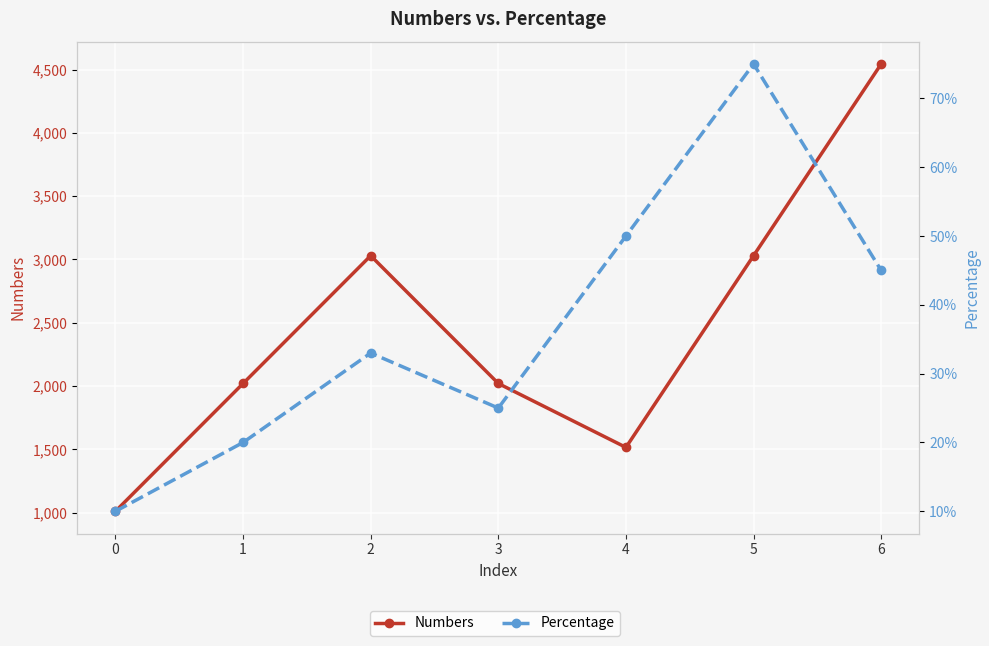

What value does the Percentage series have at 6?

0.5